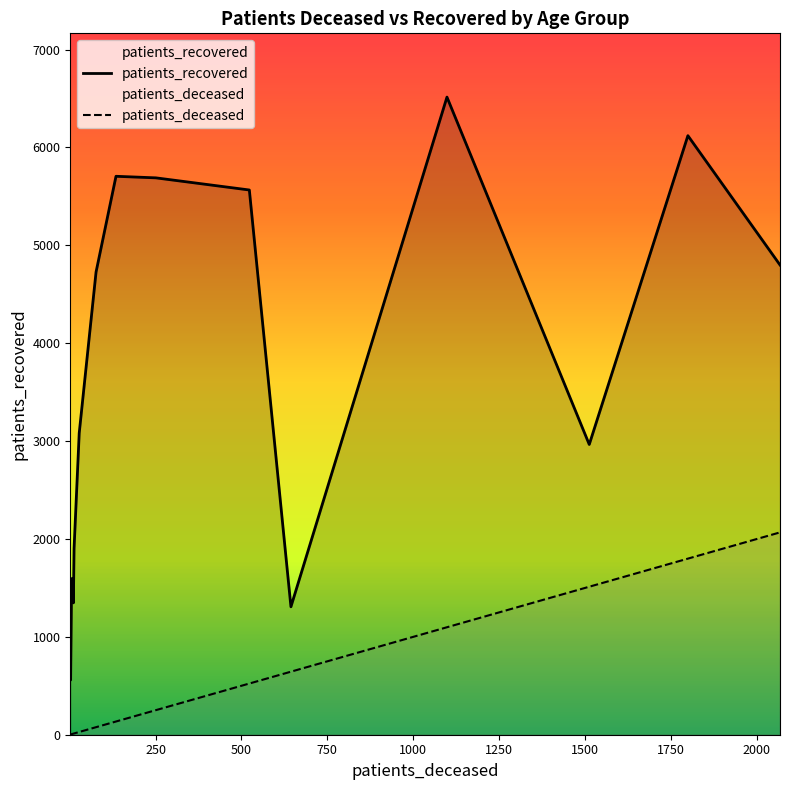

What is the difference between the maximum and minimum values in the patients_deceased series?

2065